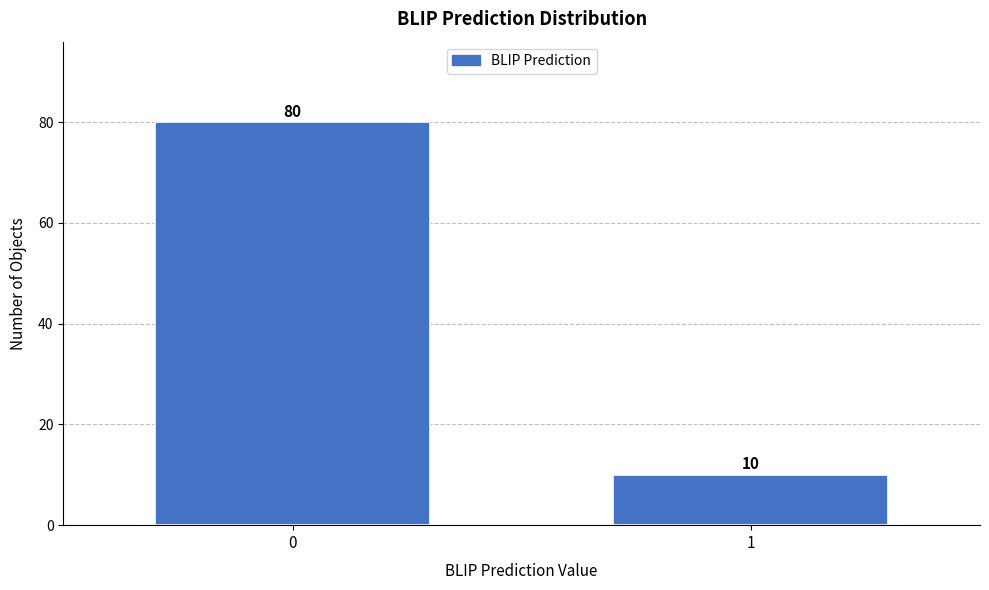

Reading right to left, extract all data points from this chart.

1=10	0=80